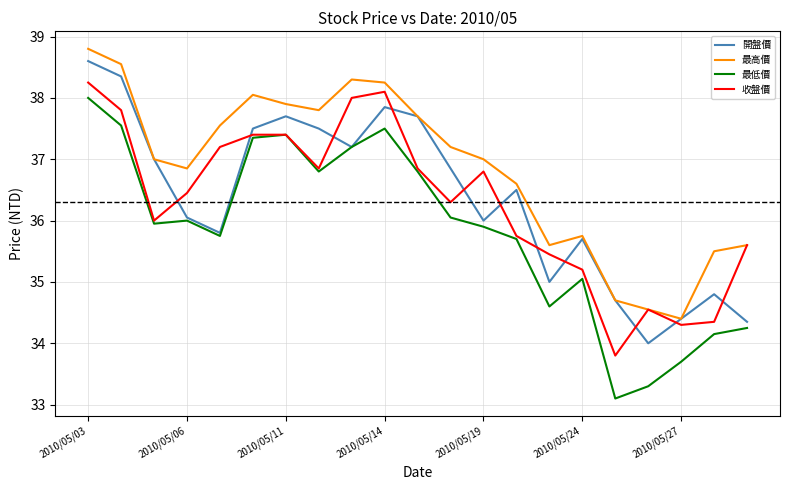

True or false: 最低價 and 最高價 intersect in this chart.

False